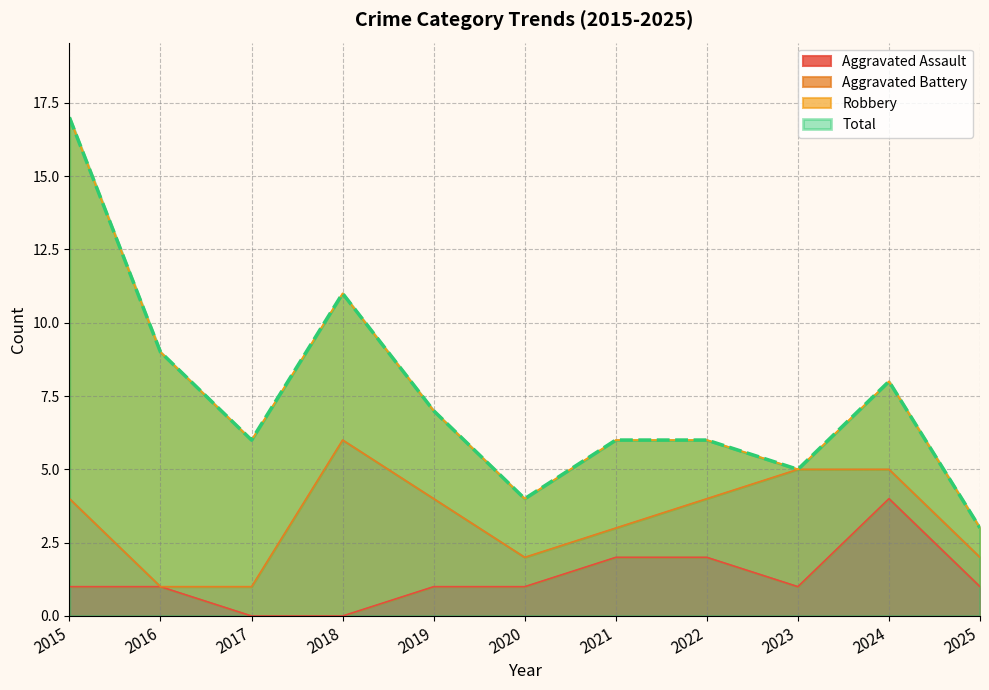

Is it true that Aggravated Assault equals 1 at 2025?

True